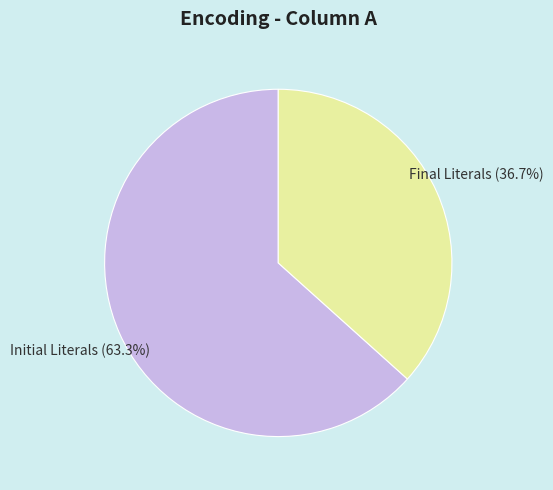

Is there a majority slice in this chart?

Yes